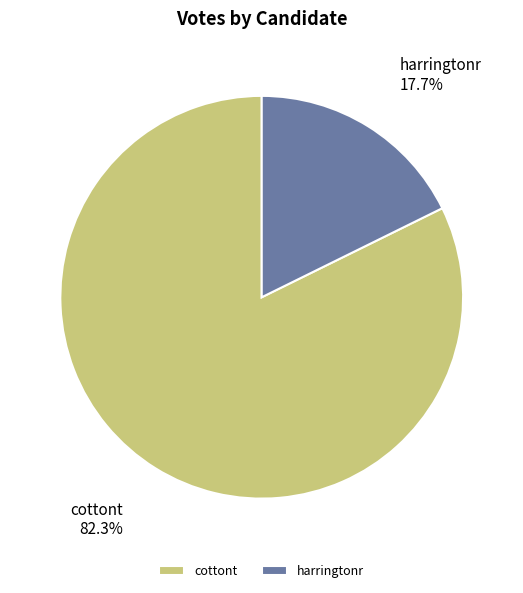

Rank the categories by value from lowest to highest.

harringtonr, cottont